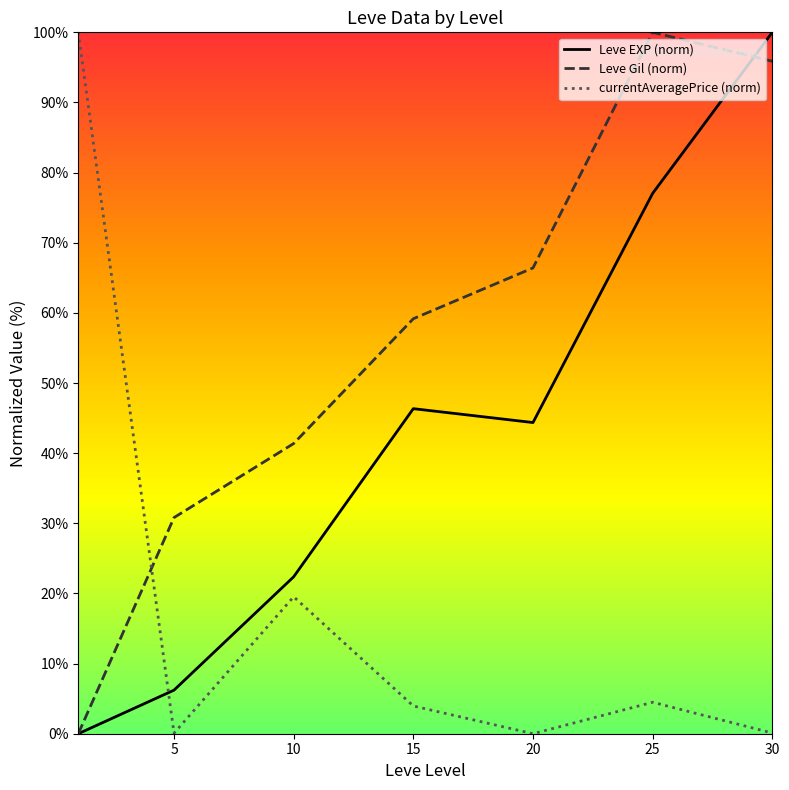

How many values in Leve Gil (norm) are above zero?

6